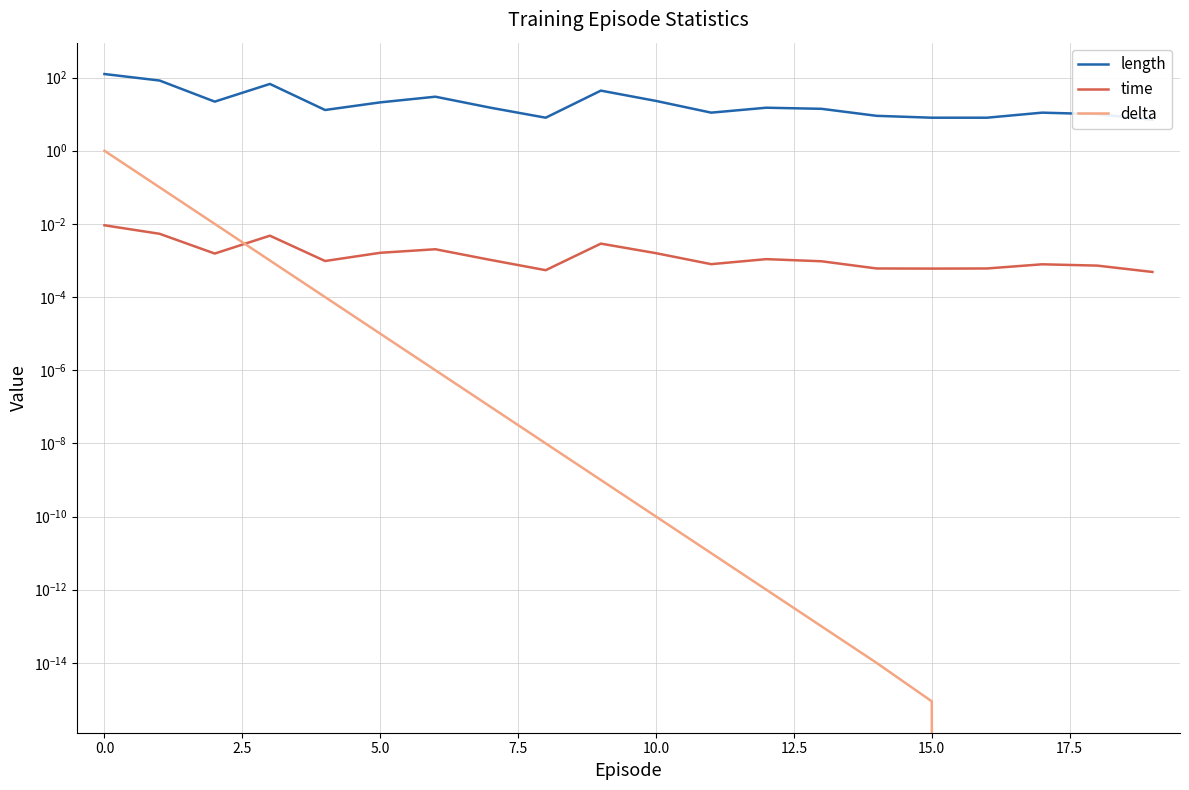

Reading right to left, transcribe all the data shown in this chart.

length: 7.0	10.0	11.0	8.0	8.0	9.0	14.0	15.0	11.0	23.0	44.0	8.0	15.0	30.0	21.0	13.0	67.0	22.0	83.0	125.0
time: 0.0	0.0	0.0	0.0	0.0	0.0	0.0	0.0	0.0	0.0	0.0	0.0	0.0	0.0	0.0	0.0	0.0	0.0	0.0	0.0
delta: 0.0	0.0	0.0	0.0	0.0	0.0	0.0	0.0	0.0	0.0	0.0	0.0	0.0	0.0	0.0	0.0	0.0	0.0	0.1	1.0